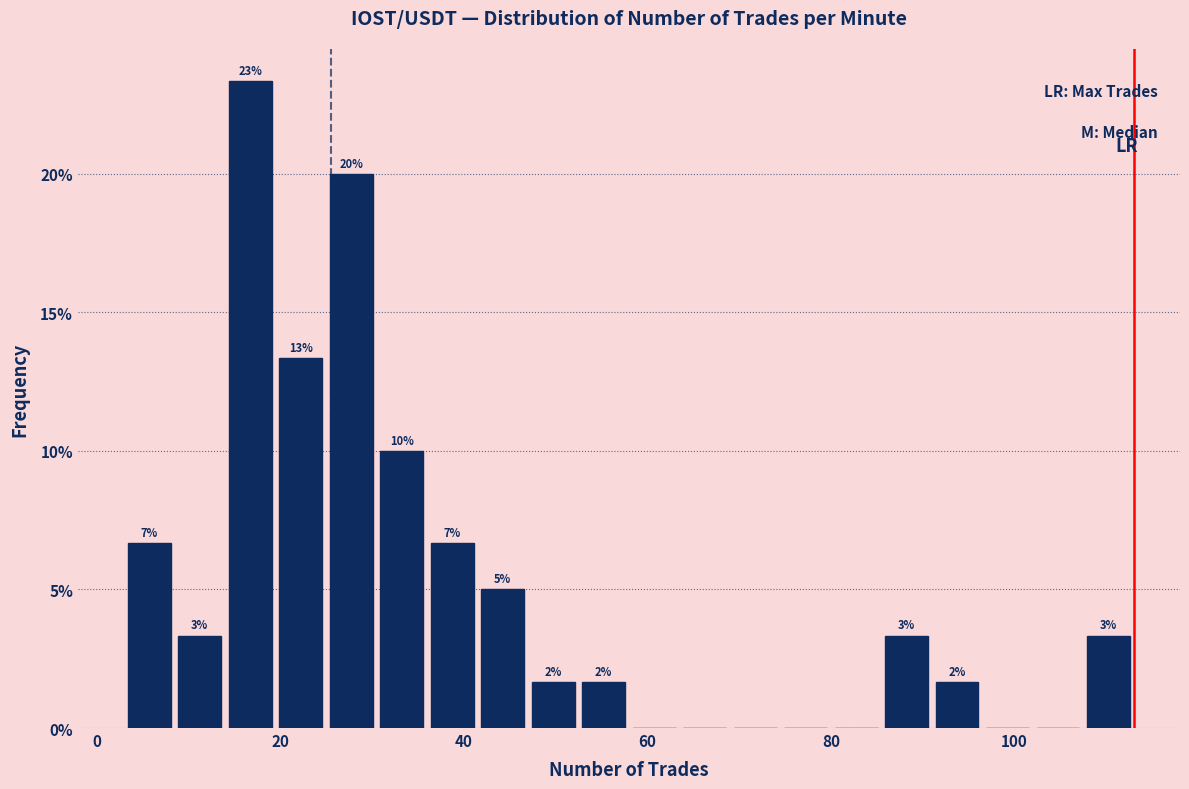

Read against the x-axis, roughly where is the centre of the tallest bar?

16